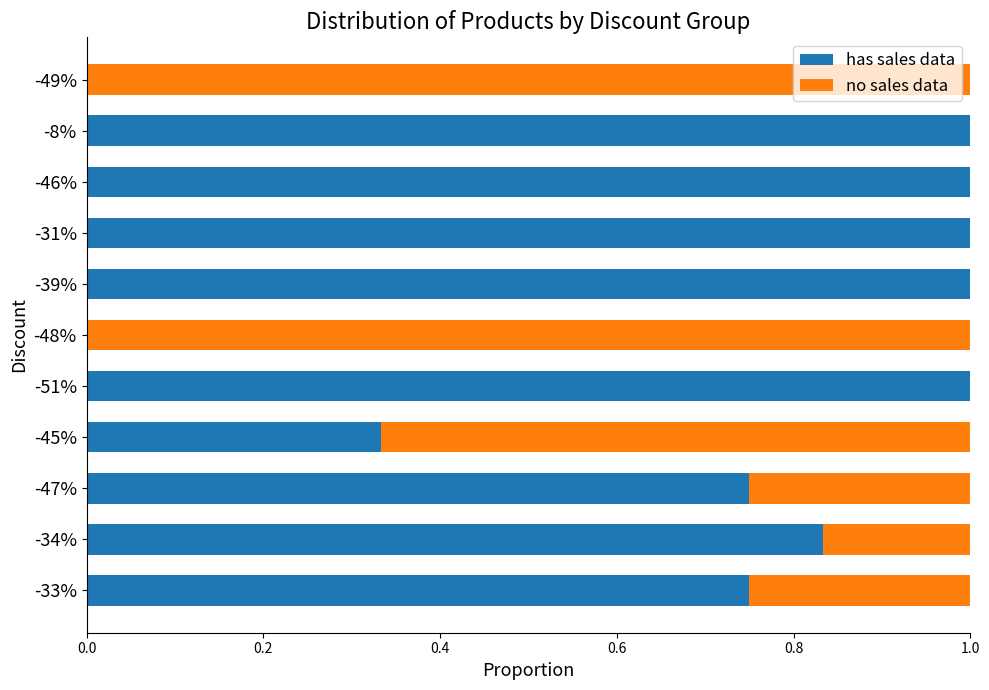

What is the sum of all has sales data values?

7.7